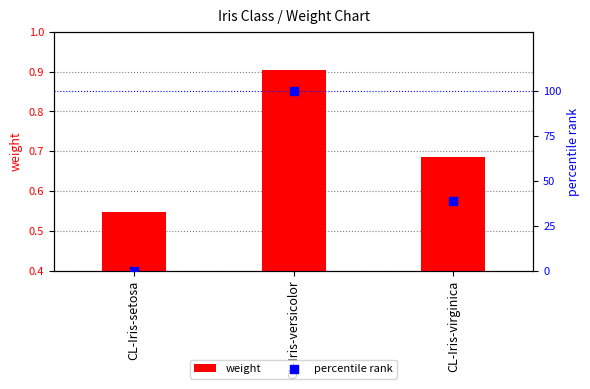

At how many categories does at least one series exceed 69?

1